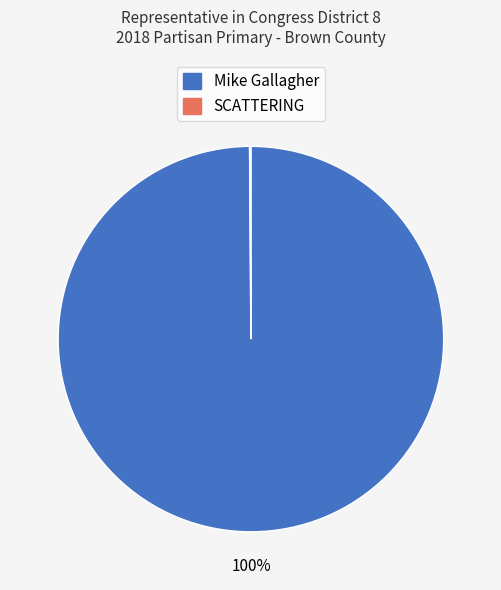

Is it true that Mike Gallagher is 100% of the pie?

True